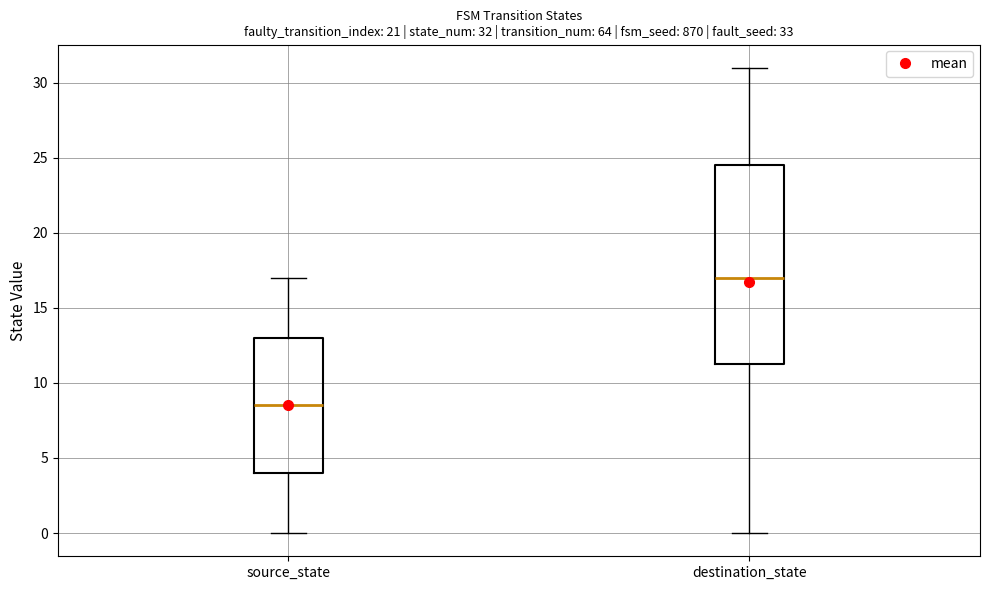

Comparing the boxes themselves (not the whiskers), which one is the tallest?

destination_state